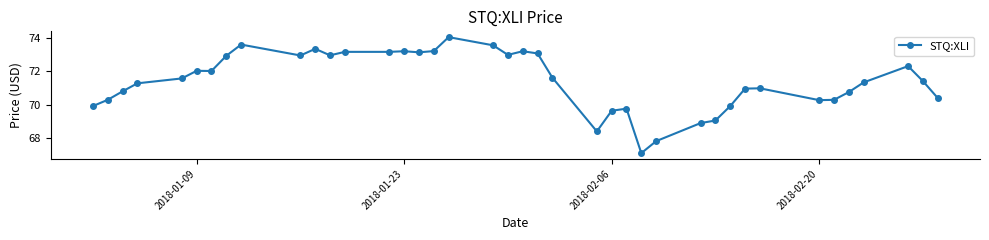

What is the value of the 19th point from the left?

73.6